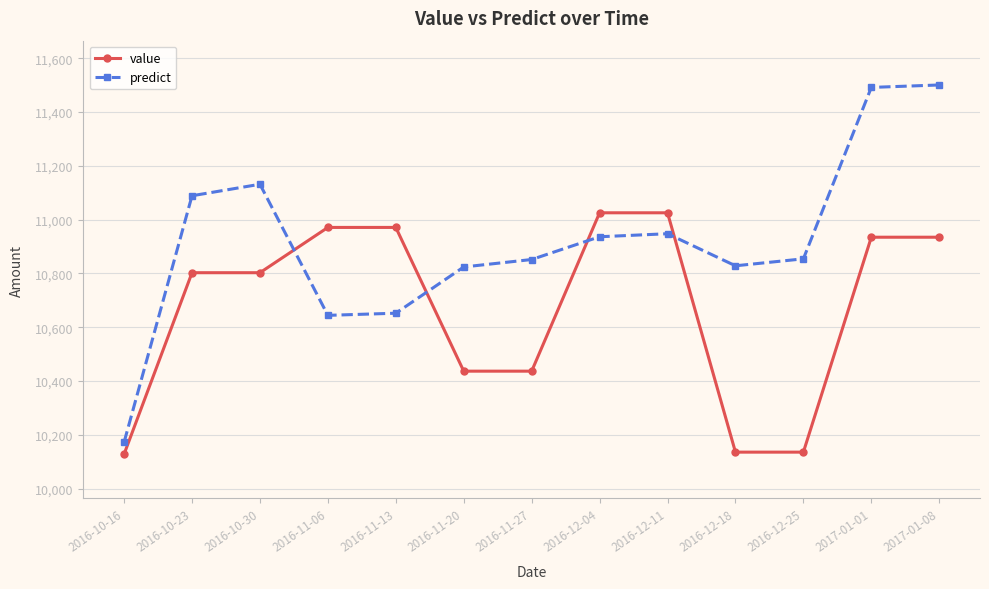

The value of predict at 2016-12-04 is 15876.7. True or false?

False